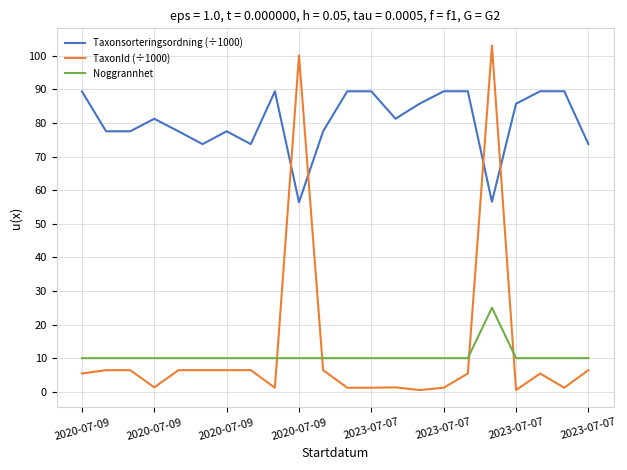

True or false: Taxonsorteringsordning (÷1000) and Noggrannhet intersect in this chart.

False